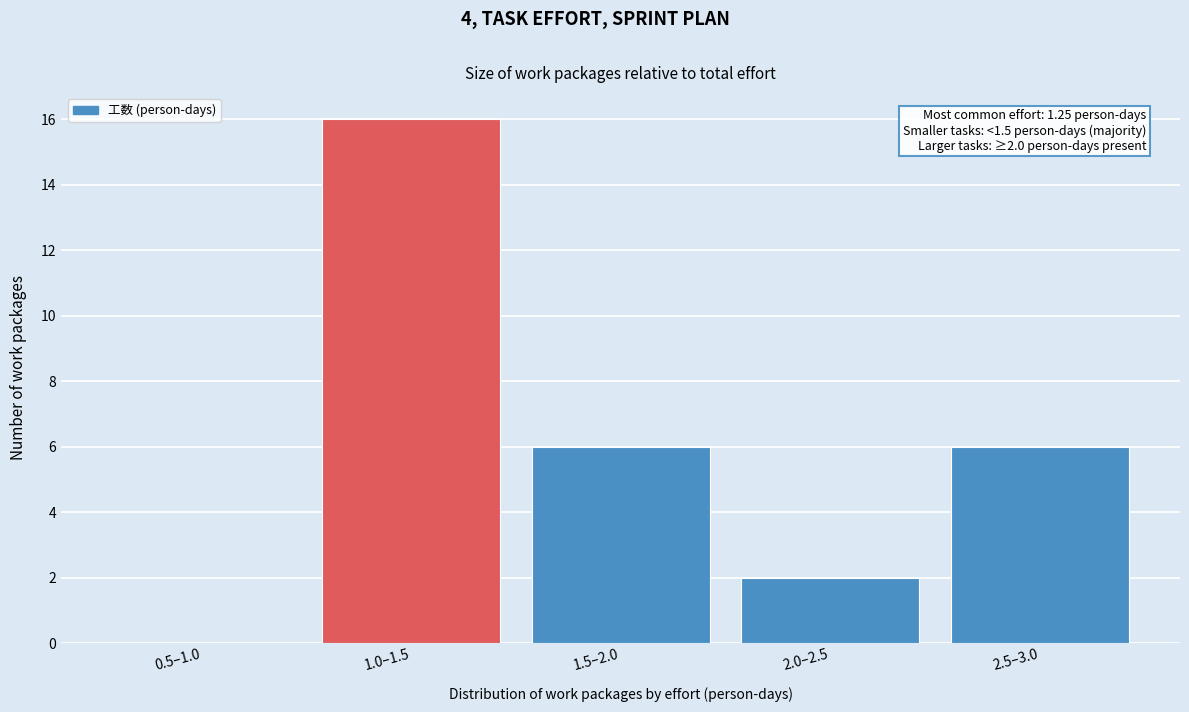

Reading right to left, list all the values displayed in this chart.

2.5–3.0=6	2.0–2.5=2	1.5–2.0=6	1.0–1.5=16	0.5–1.0=0